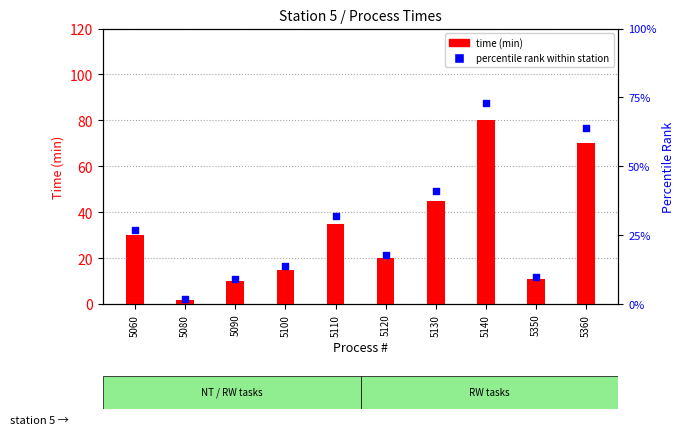

At which category is the sum across all series the highest?

5140